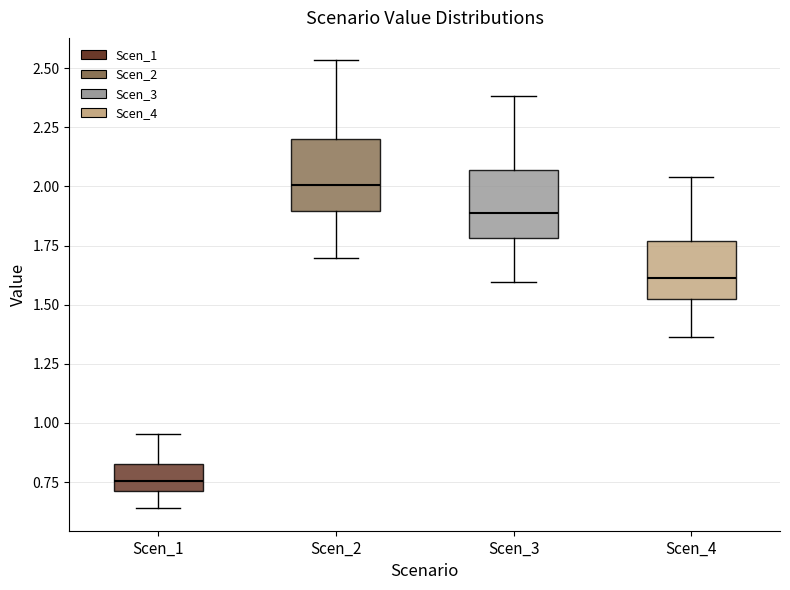

Reading left to right, read every box against the y-axis: the position of its median line, the range the box covers, and the ends of its whiskers. The values are not printed on the chart, so give them approximately, as read against the axis.

Scen_1: median 0.75, box 0.70 to 0.85, whiskers 0.65 to 0.95
Scen_2: median 2.00, box 1.90 to 2.20, whiskers 1.70 to 2.55
Scen_3: median 1.90, box 1.80 to 2.05, whiskers 1.60 to 2.40
Scen_4: median 1.60, box 1.50 to 1.75, whiskers 1.35 to 2.05